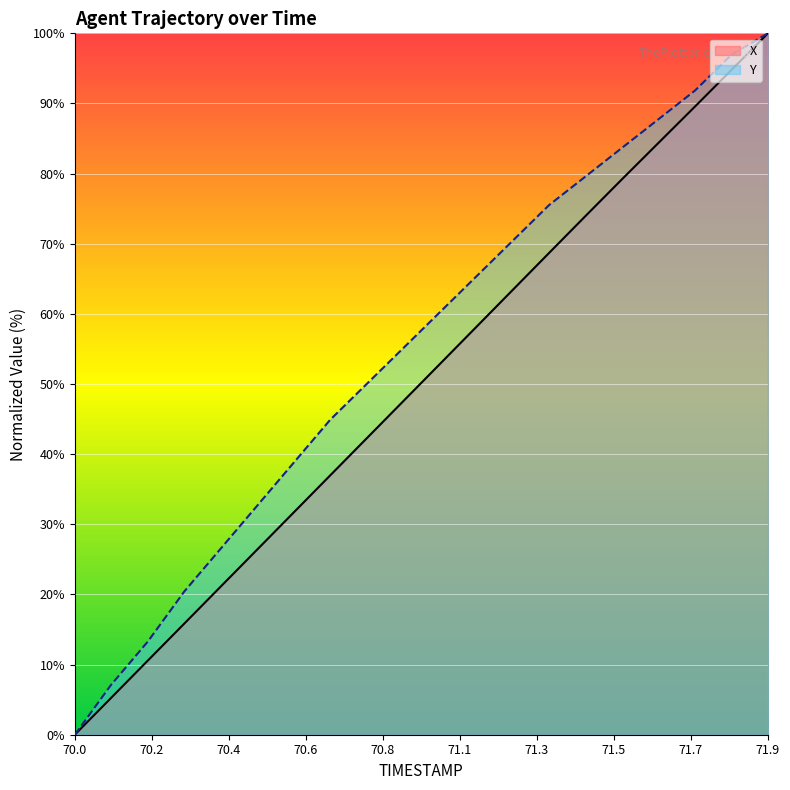

Which category has the highest value across all series?

71.9